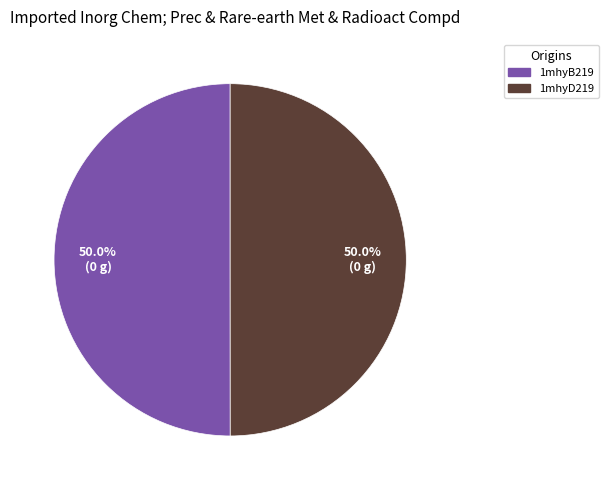

How much of the chart is everything except 1mhyB219?

50.0%